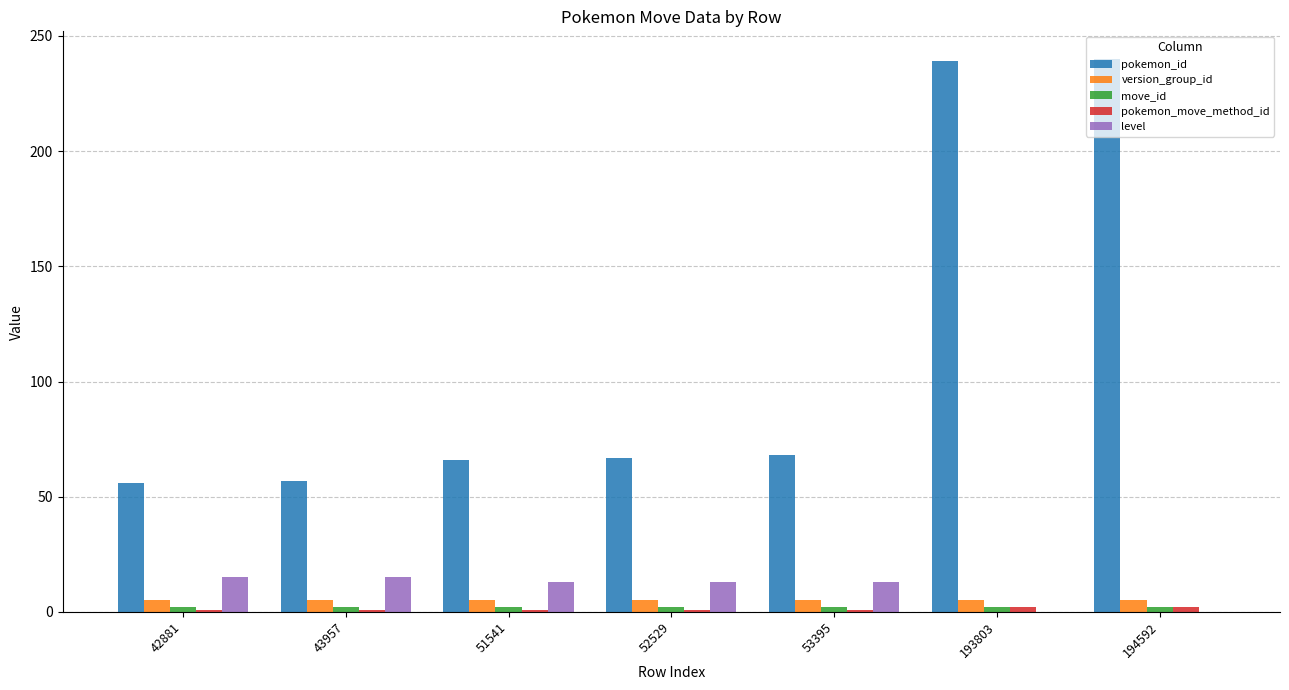

Which series changed the most between 42881 and 194592?

pokemon_id